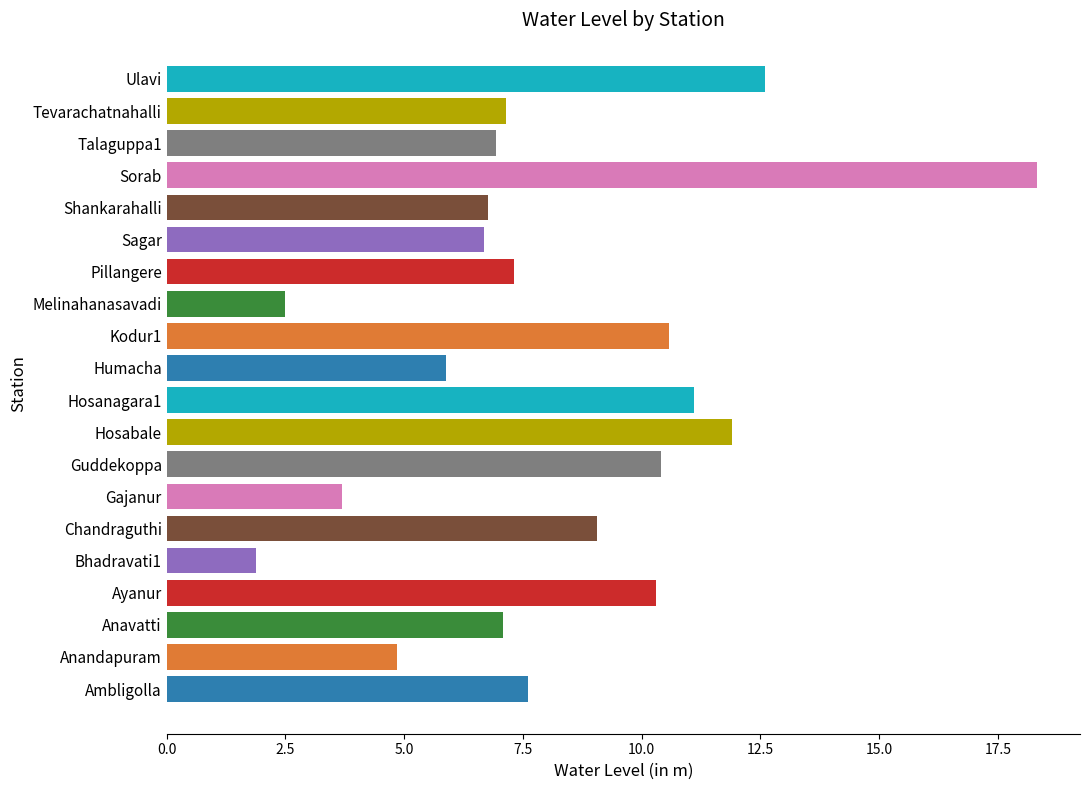

What is the average value?

8.1